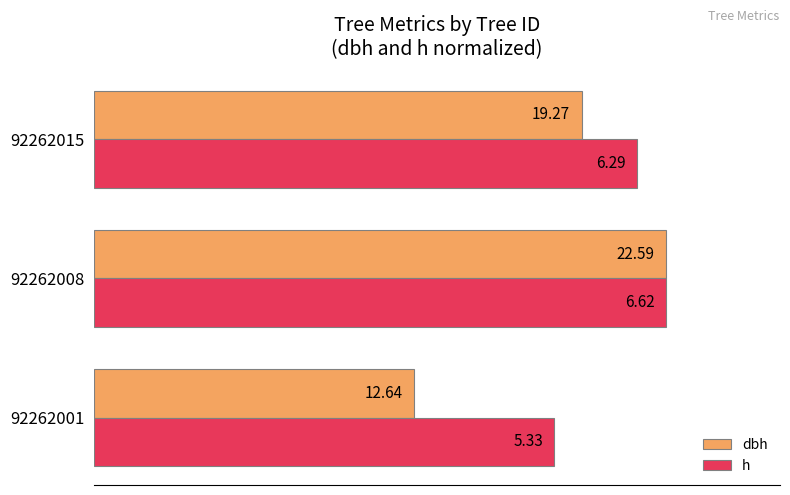

What are all the series names shown in the legend?

dbh, h